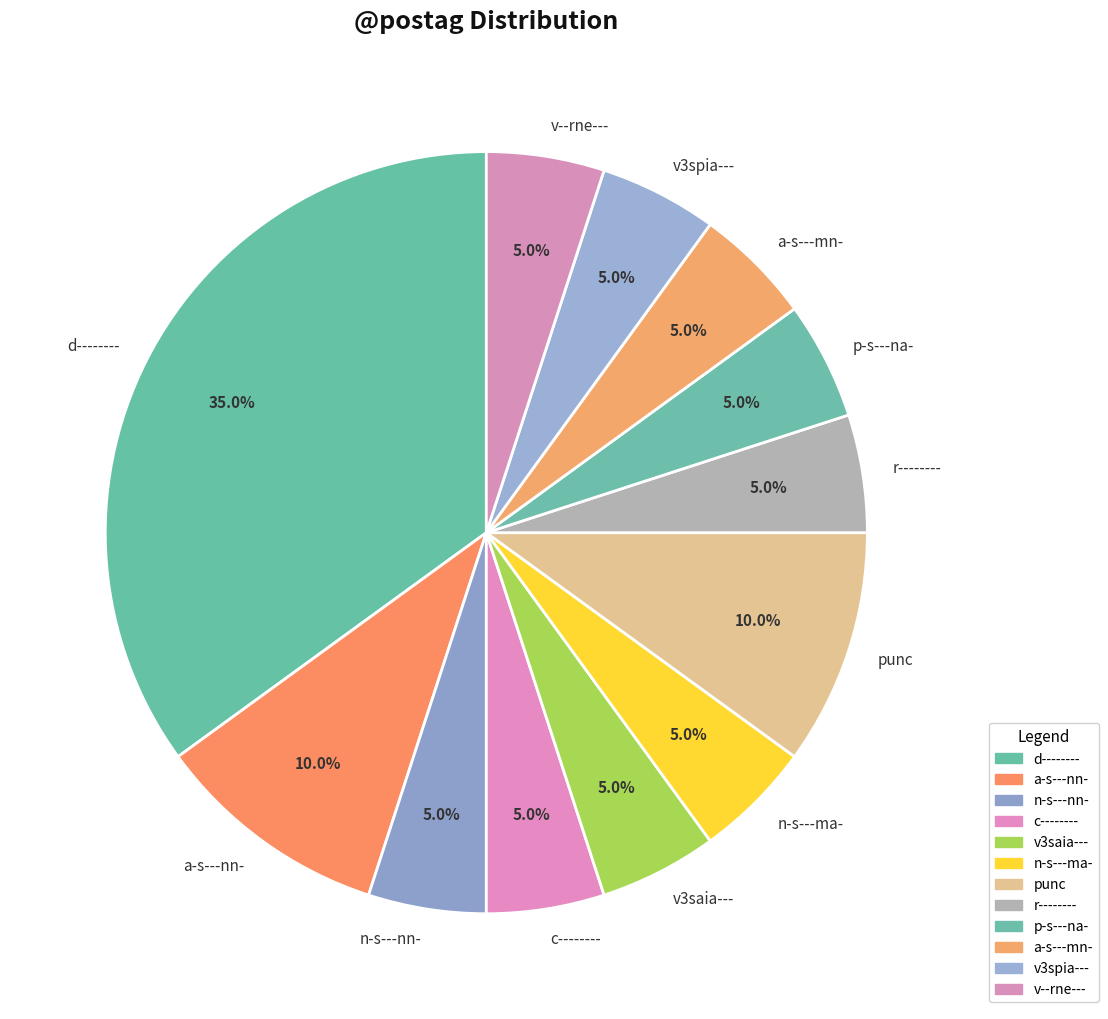

True or false: n-s---nn- accounts for 5% of the total.

True